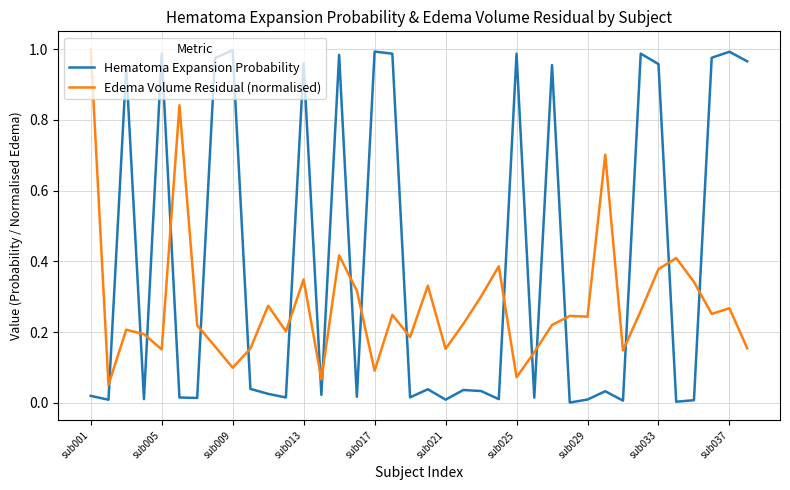

Rank the series by their average value, from highest to lowest.

Hematoma Expansion Probability, Edema Volume Residual (normalised)